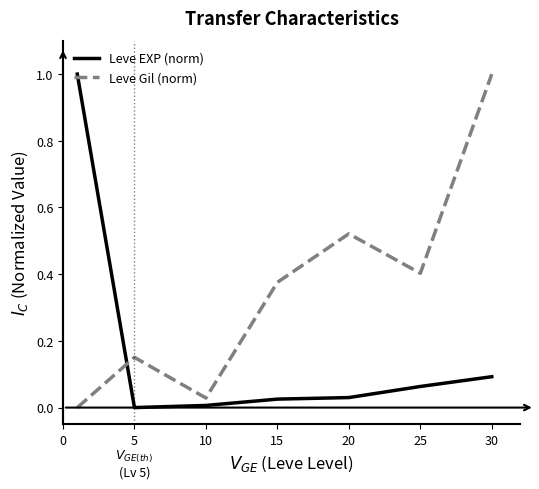

Which series has the largest total across all categories?

Leve Gil (norm)